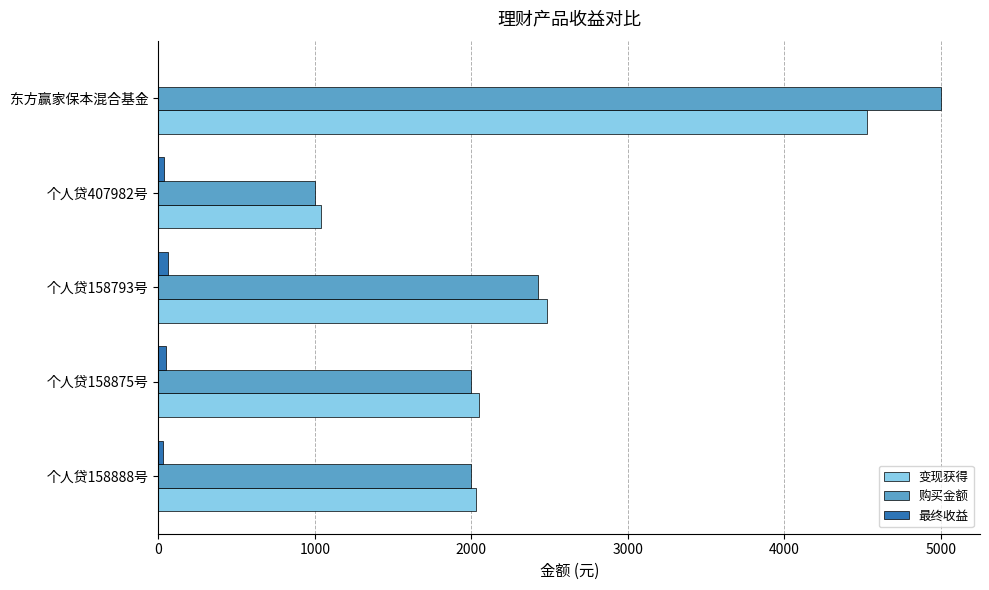

At which label is 购买金额 closest to 3000?

个人贷158793号